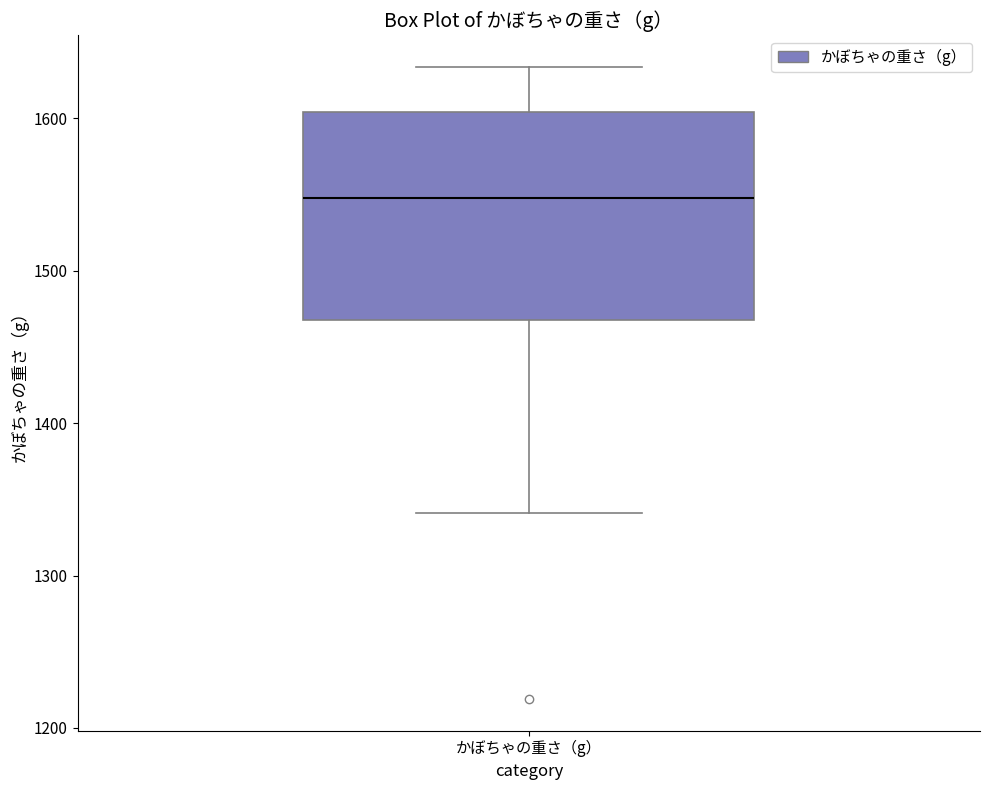

Read this box plot against the y-axis: the position of the median line, the range covered by the box, and the ends of both whiskers. The values are not printed on the chart, so give them approximately, as read against the axis.

median 1550, box 1470 to 1600, whiskers 1340 to 1630